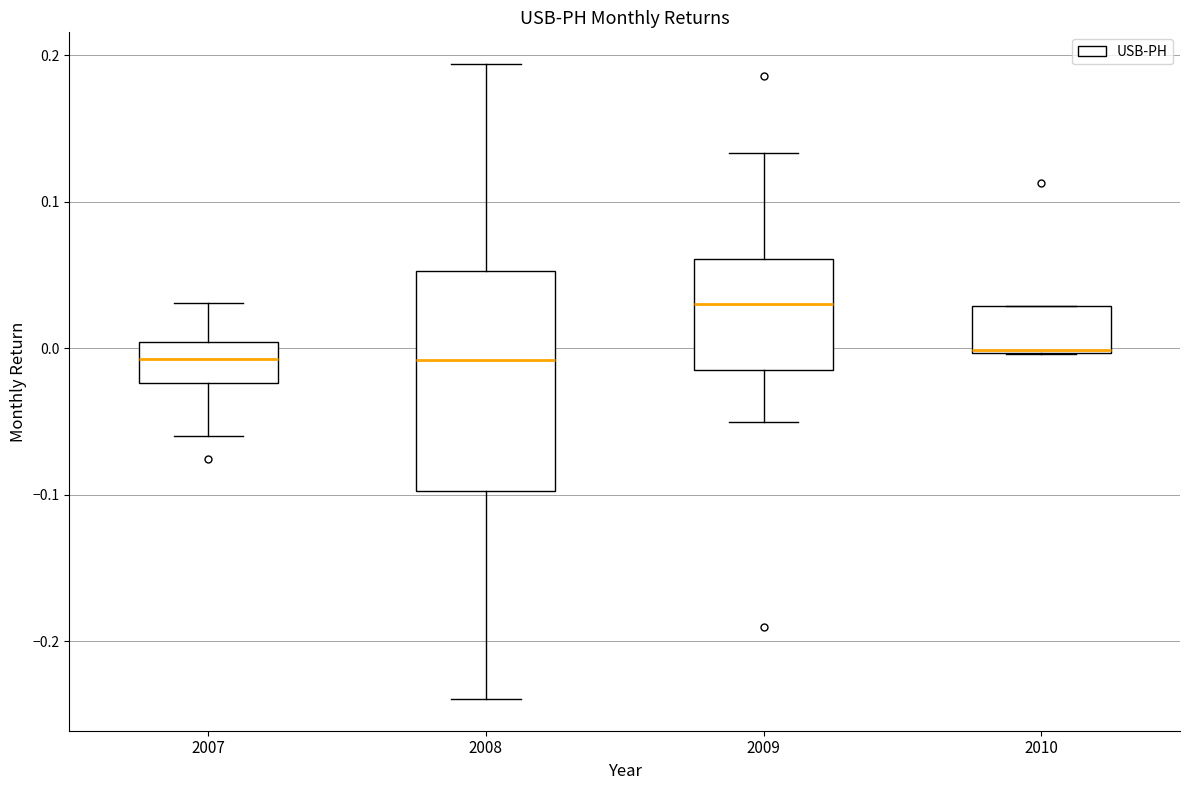

Reading left to right, transcribe this box plot: for each box, give where its median line is, the range the box spans, and where its two whiskers end, as read against the y-axis. The values are not printed on the chart, so give them approximately, as read against the axis.

2007: median -0.01, box -0.02 to 0.00, whiskers -0.06 to 0.03
2008: median -0.01, box -0.10 to 0.05, whiskers -0.24 to 0.19
2009: median 0.03, box -0.02 to 0.06, whiskers -0.05 to 0.13
2010: median 0.00, box 0.00 to 0.03, whiskers 0.00 to 0.03